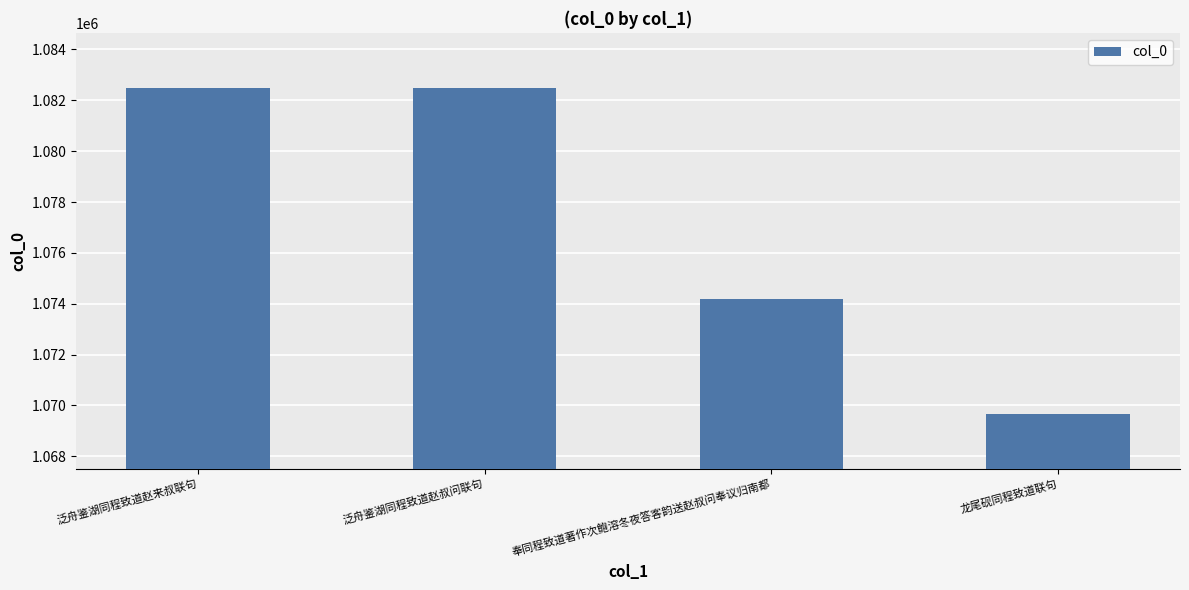

Are the bars grouped side by side (vs. stacked)?

No